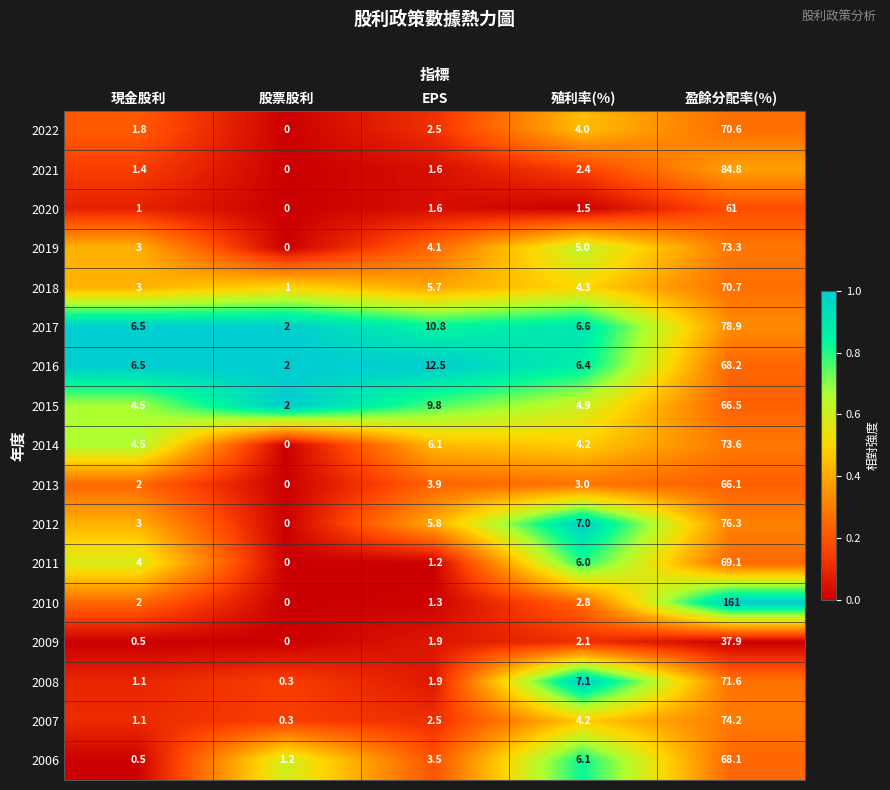

What is the difference between the highest and lowest values at 股票股利?

2.0